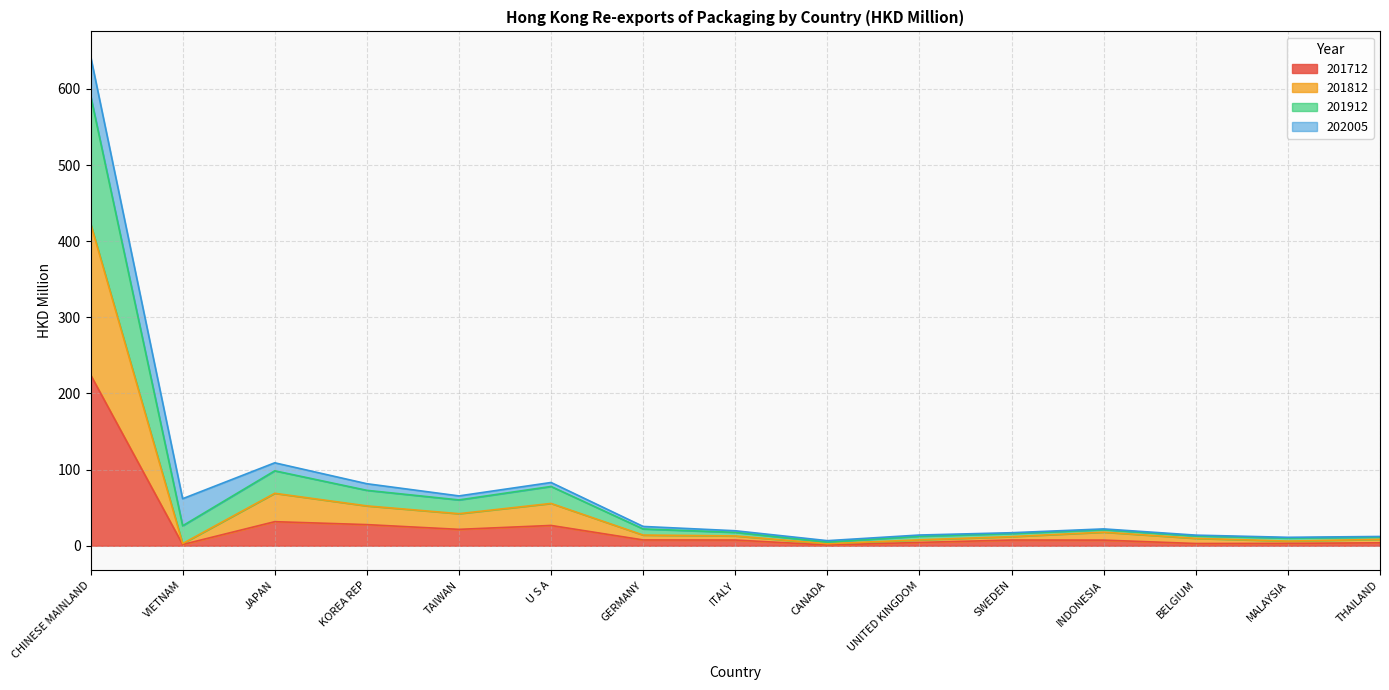

In 201912, how many points are lower than both neighbors (excluding endpoints)?

4